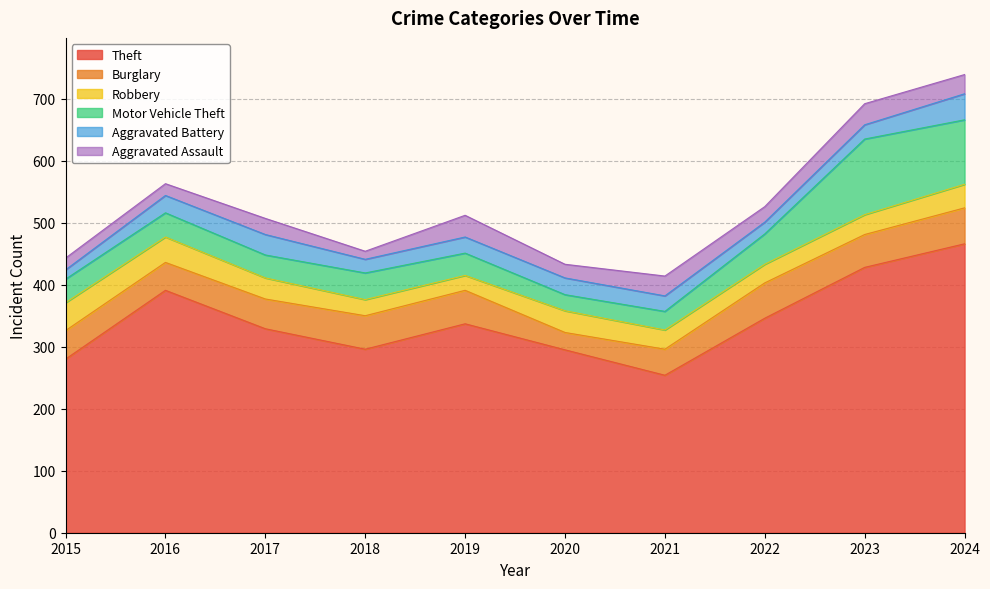

What is the approximate value of Burglary at 2024, to the nearest 5?

60